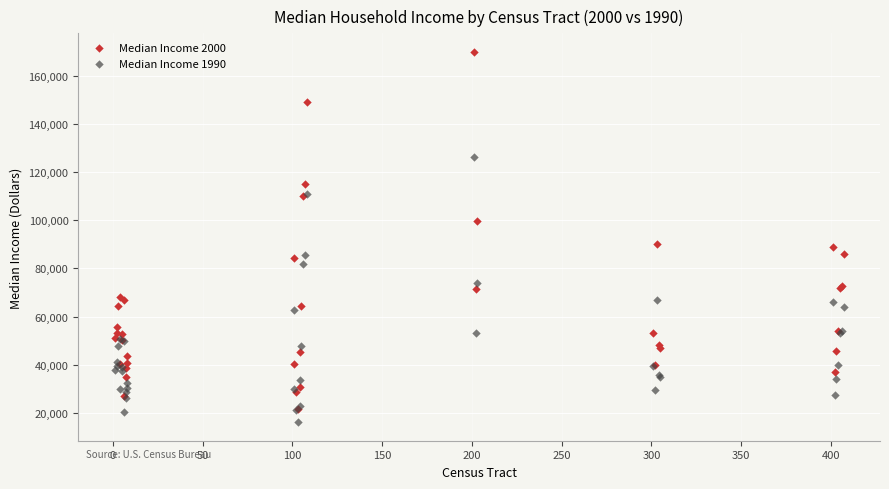

Which series reaches the minimum Y coordinate?

Median Income 1990